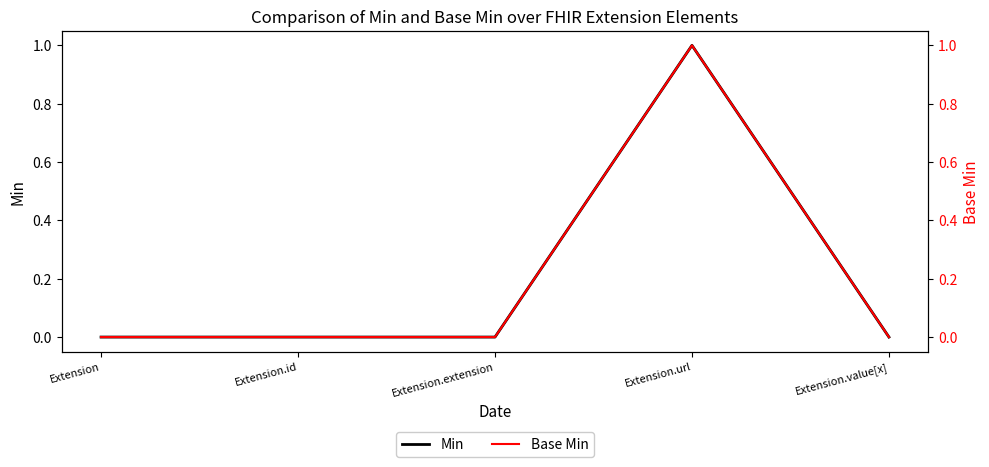

At which category does Min reach its first local peak?

Extension.url